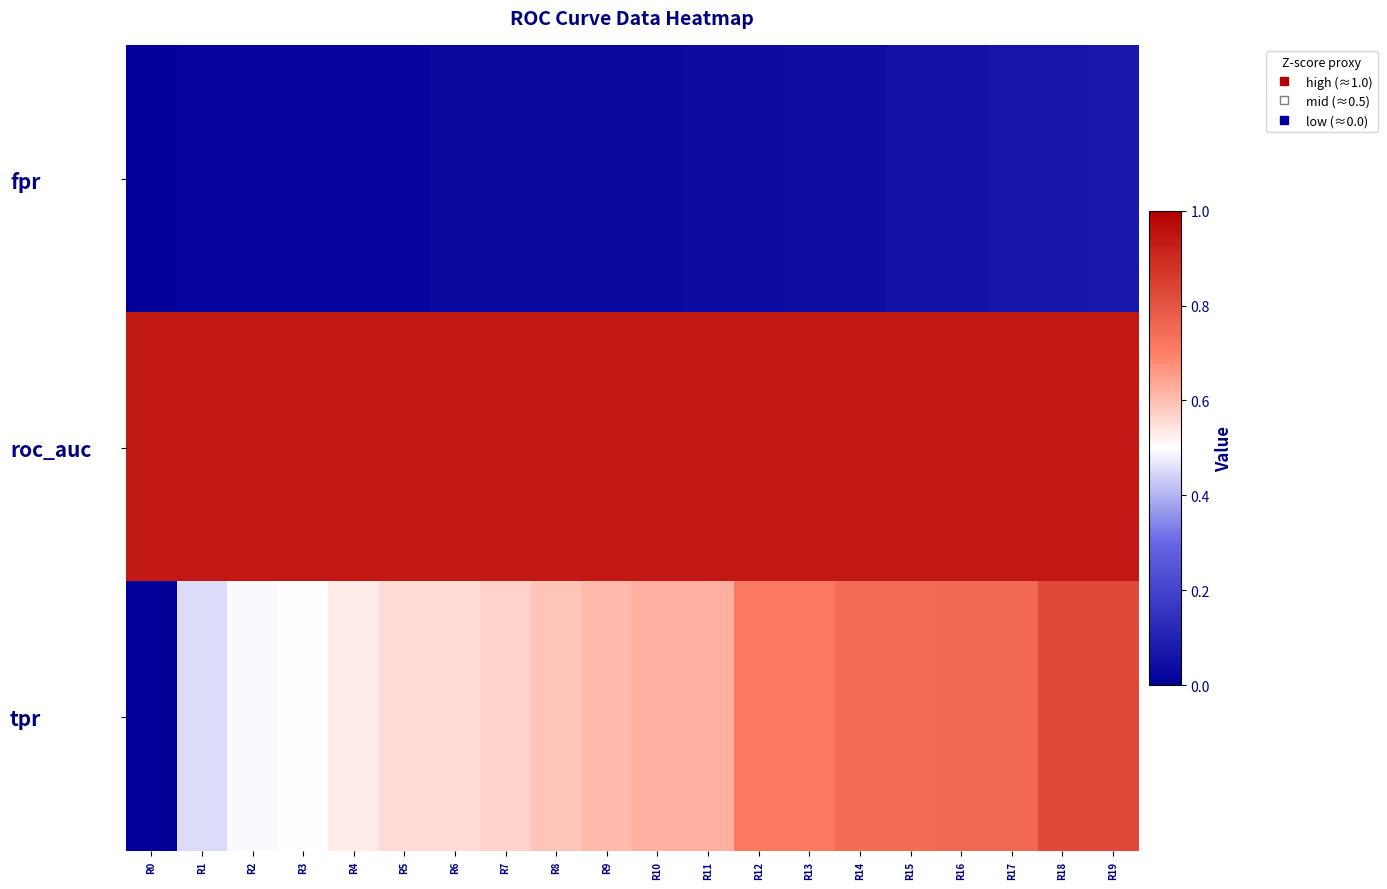

How many distinct data groups are displayed?

3